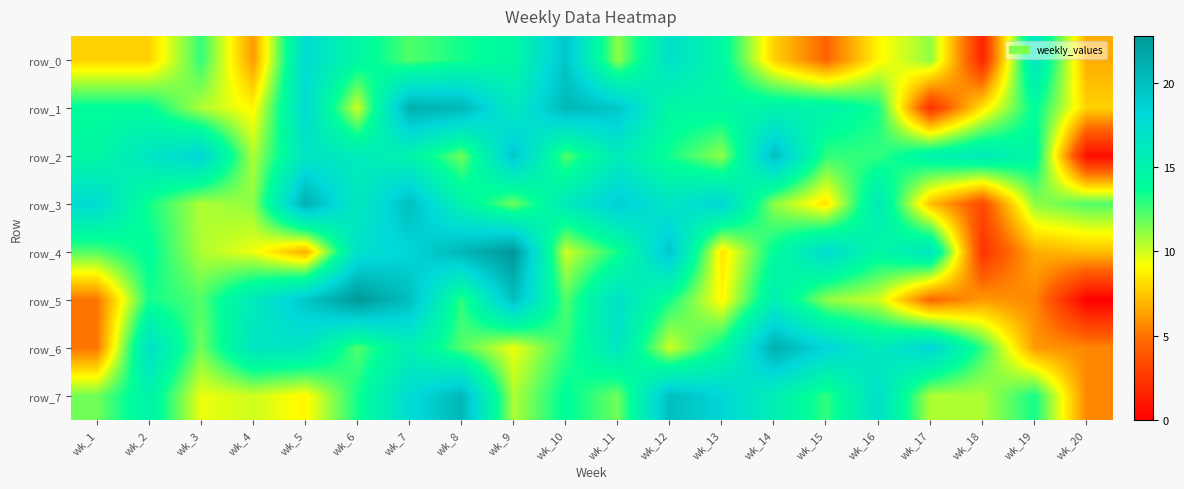

Which series has the largest total across all categories?

row_2